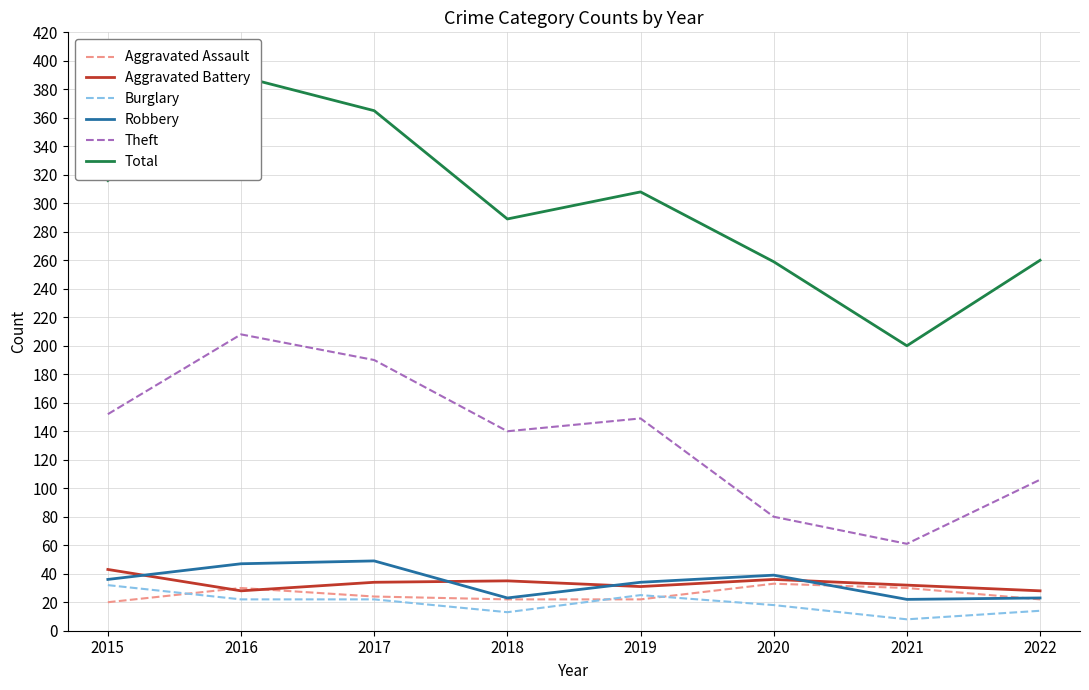

Reading right to left, extract all data points from this chart.

Aggravated Assault: 2022=22	2021=30	2020=33	2019=22	2018=22	2017=24	2016=30	2015=20
Aggravated Battery: 2022=28	2021=32	2020=36	2019=31	2018=35	2017=34	2016=28	2015=43
Burglary: 2022=14	2021=8	2020=18	2019=25	2018=13	2017=22	2016=22	2015=32
Robbery: 2022=23	2021=22	2020=39	2019=34	2018=23	2017=49	2016=47	2015=36
Theft: 2022=106	2021=61	2020=80	2019=149	2018=140	2017=190	2016=208	2015=152
Total: 2022=260	2021=200	2020=259	2019=308	2018=289	2017=365	2016=389	2015=316